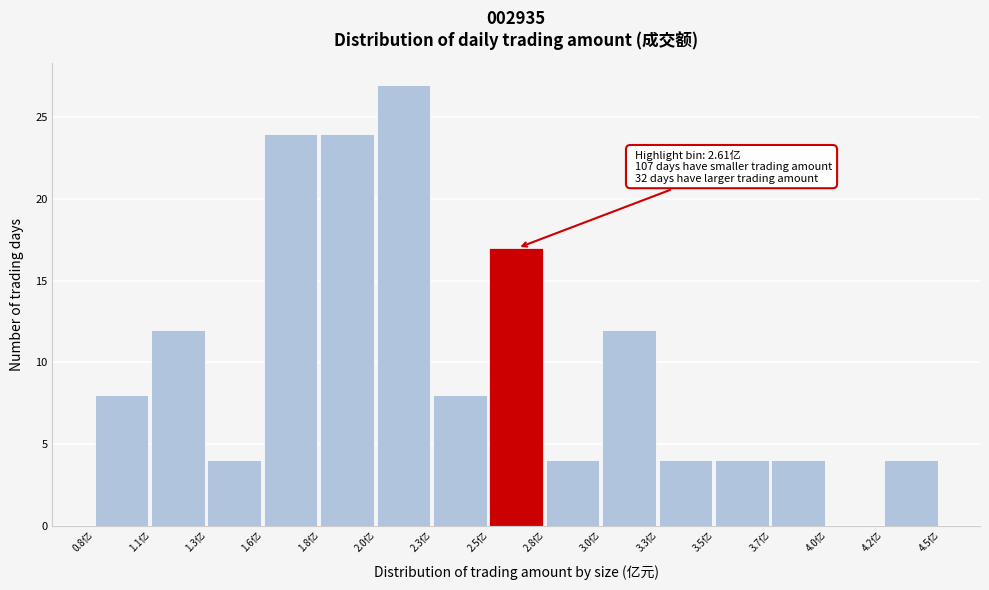

Reading left to right, what are all the values shown in this chart?

0.8亿=8	1.1亿=12	1.3亿=4	1.6亿=24	1.8亿=24	2.0亿=27	2.3亿=8	2.5亿=17	2.8亿=4	3.0亿=12	3.3亿=4	3.5亿=4	3.7亿=4	4.0亿=0	4.2亿=4